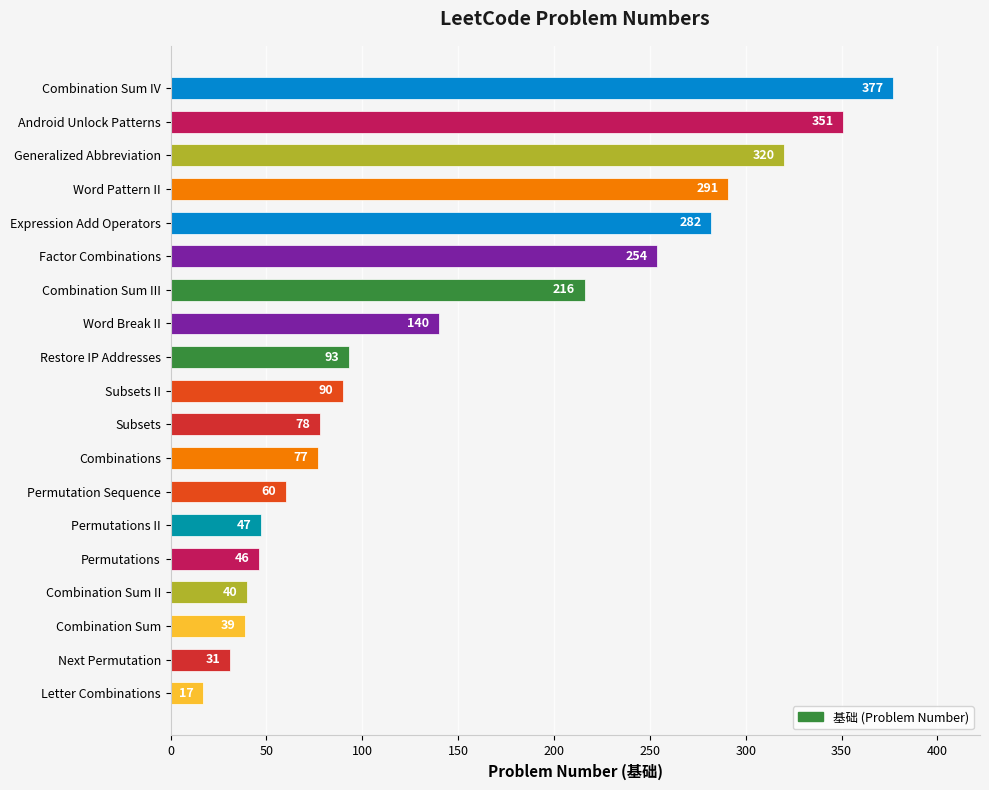

What position from the bottom is Permutation Sequence?

7